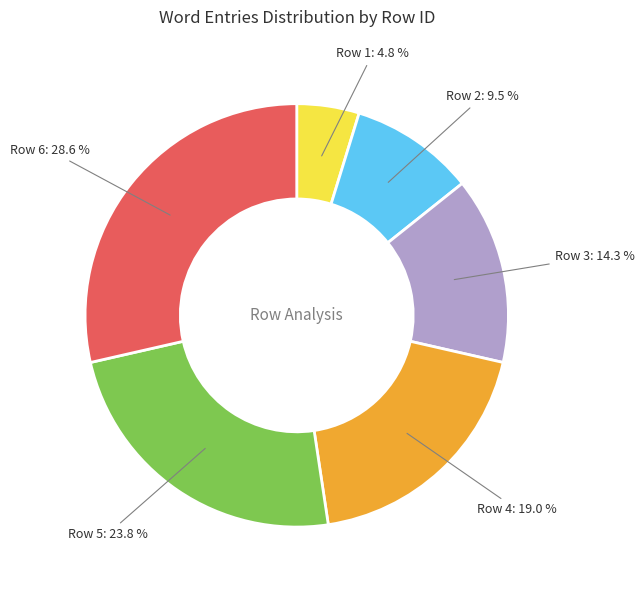

Is there a majority slice in this chart?

No